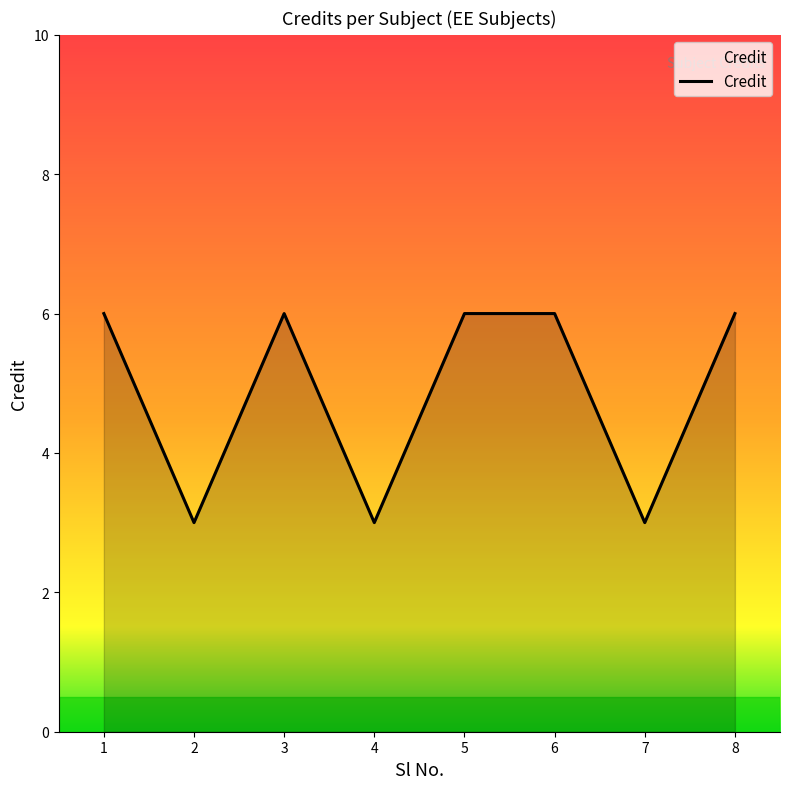

What is the average value?

5